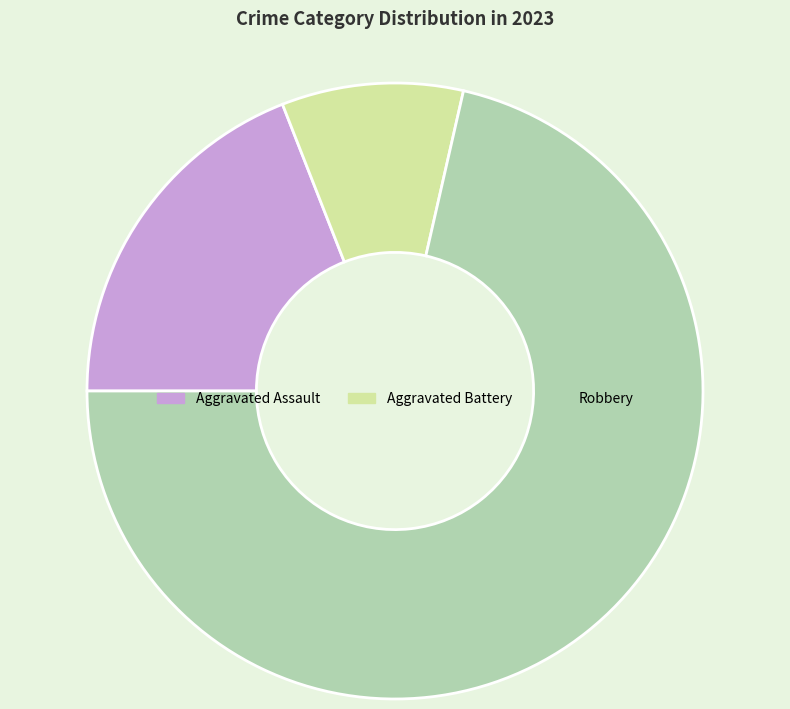

How many segments does this pie chart have?

3